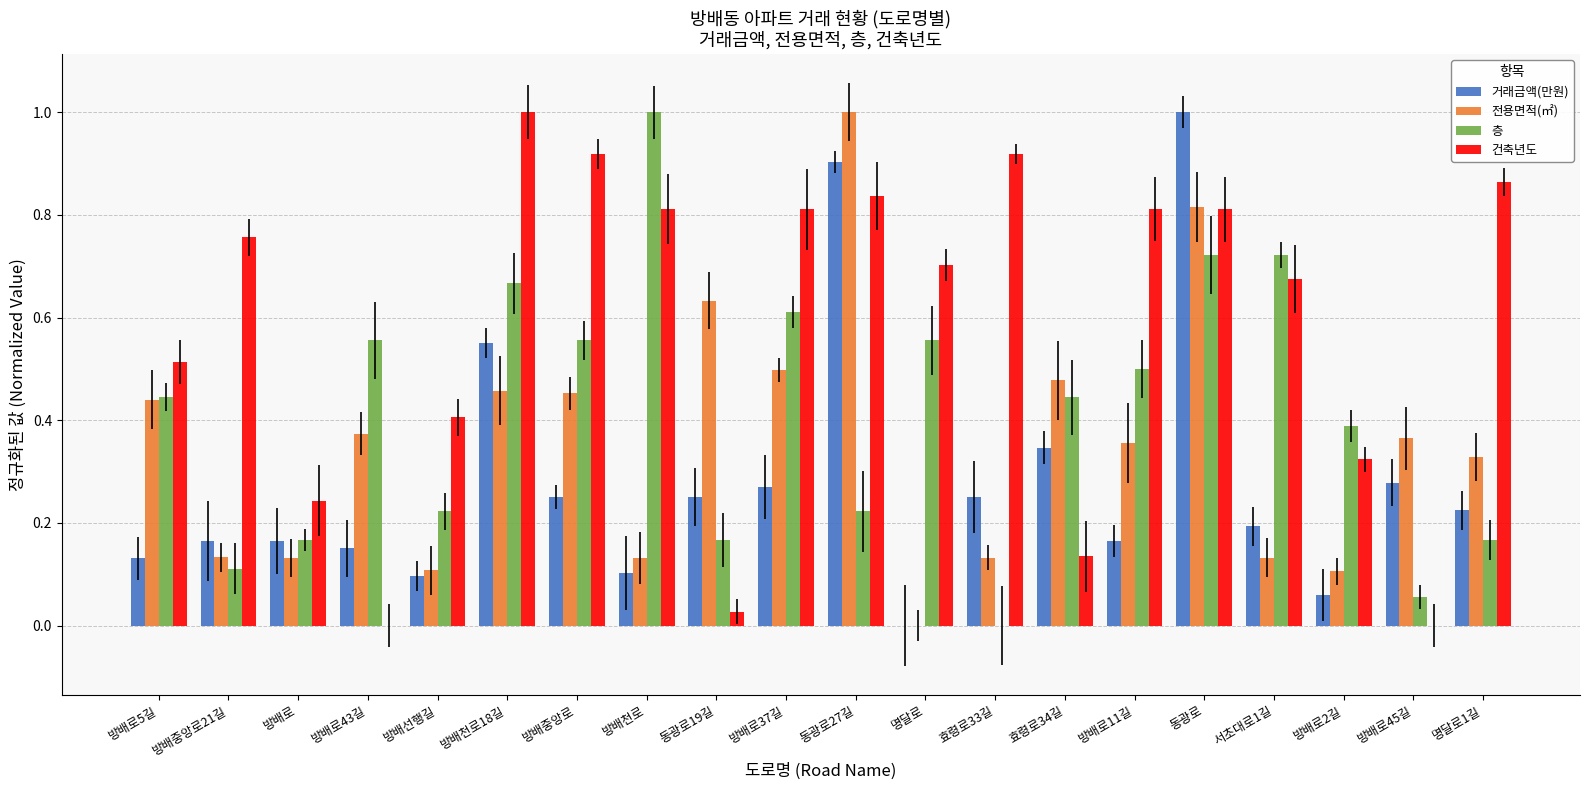

What is the maximum value shown in the chart?

1.0